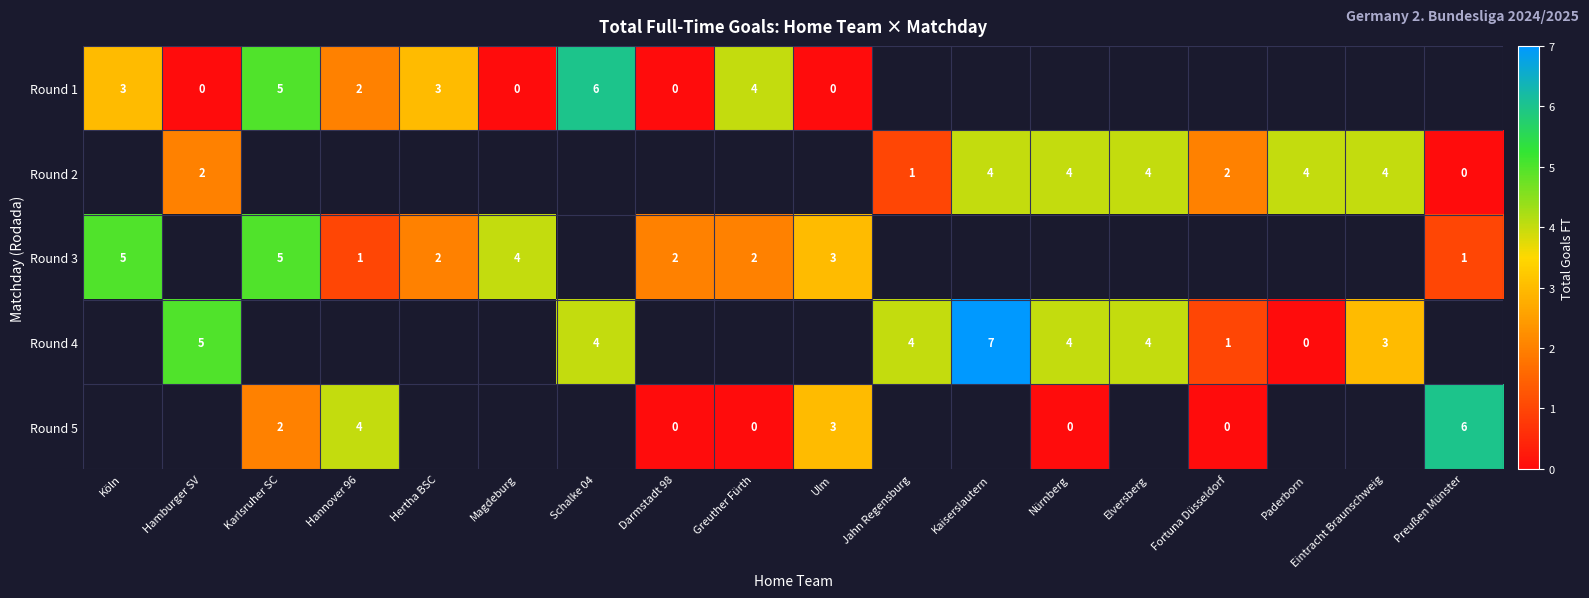

The Round 1 series shows 5 at Karlsruher SC. True or false?

True